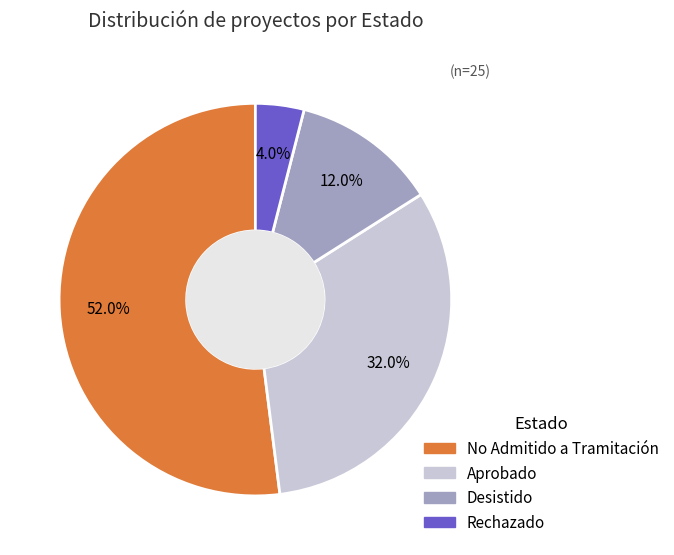

To the nearest percent, what is the difference between the largest and smallest slice percentages?

48%